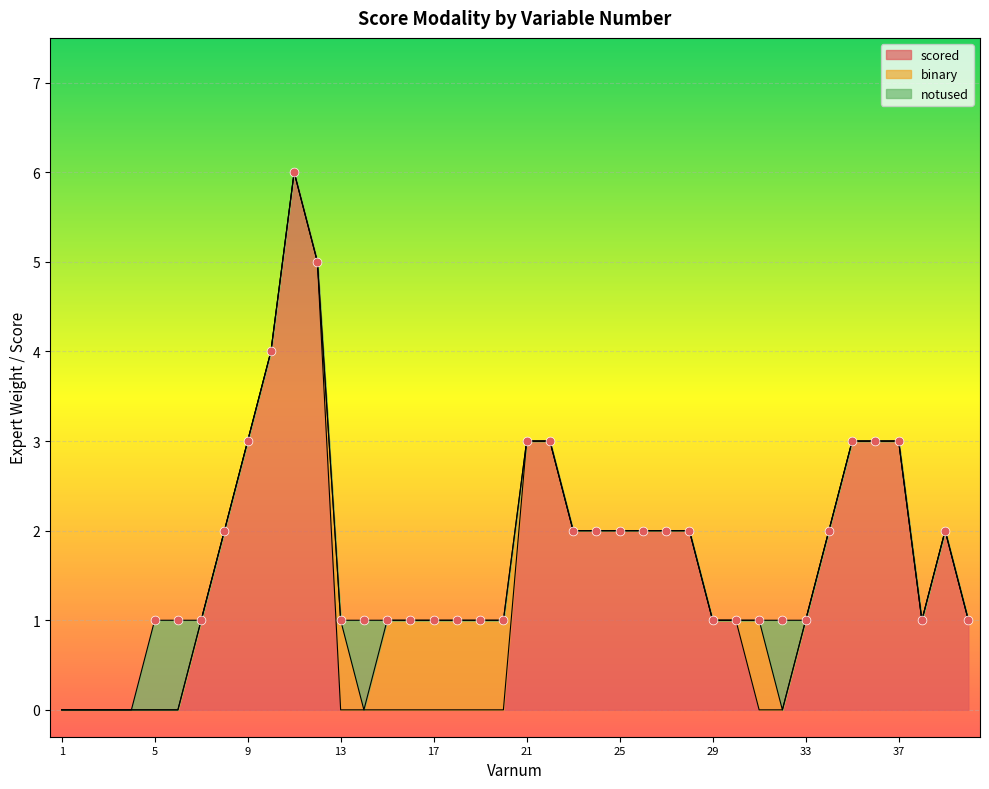

At which category is the sum across all series the highest?

11